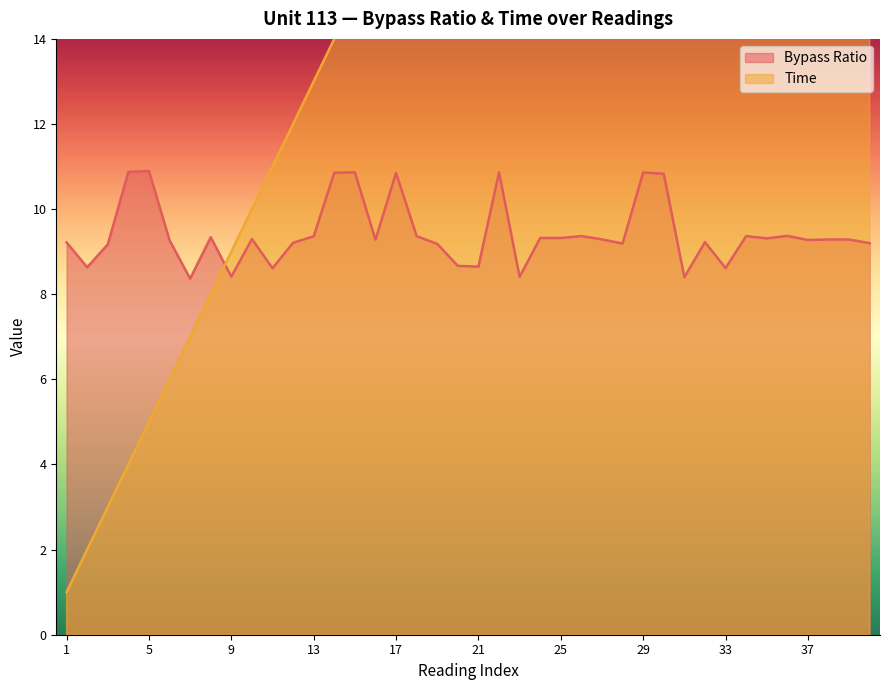

Rank the series at 26 from lowest to highest value.

Bypass Ratio, Time